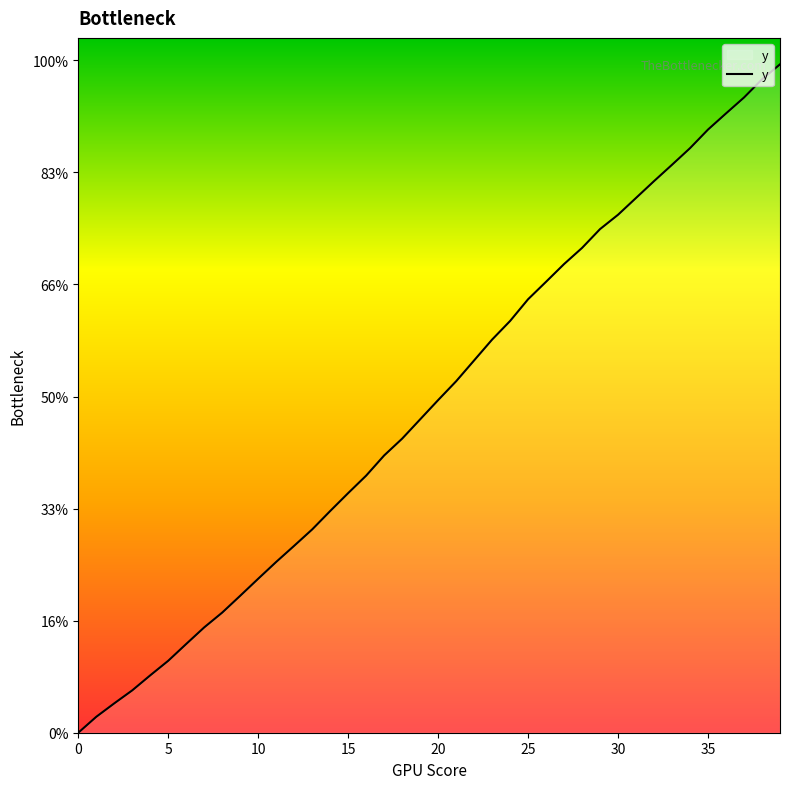

Does the chart display data point markers on the line(s)?

No